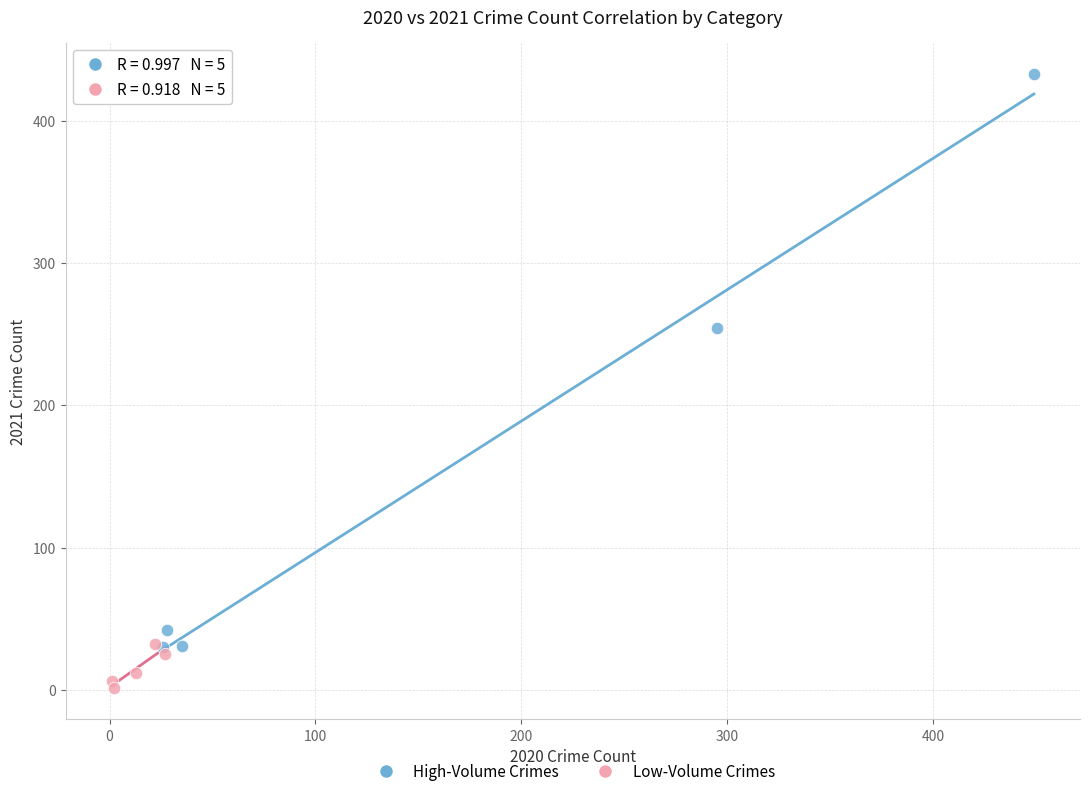

Which series reaches the maximum Y coordinate?

High-Volume Crimes